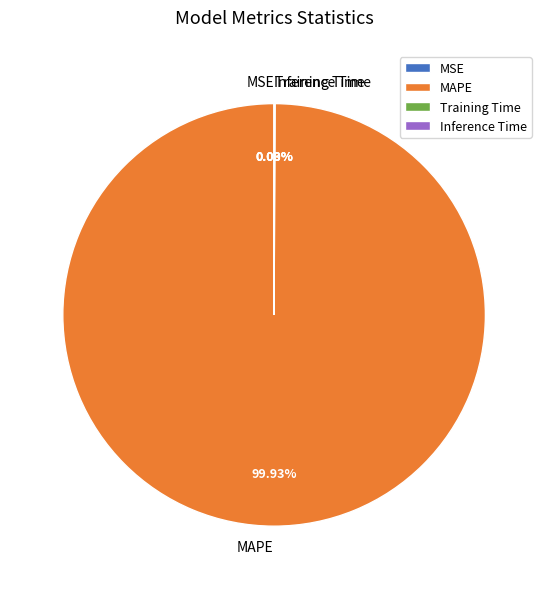

What is the majority slice?

MAPE